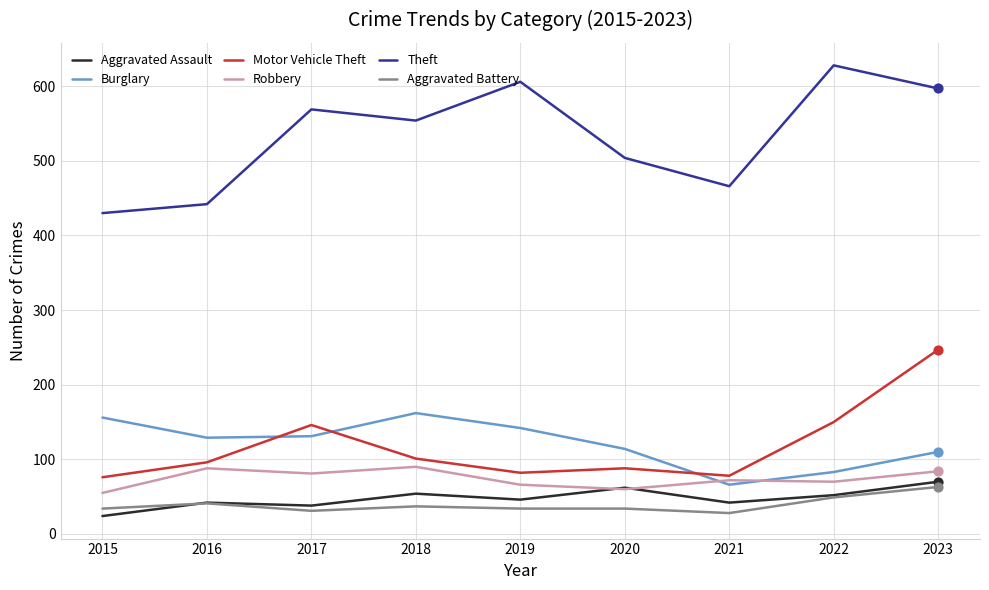

Which series has the largest total across all categories?

Theft